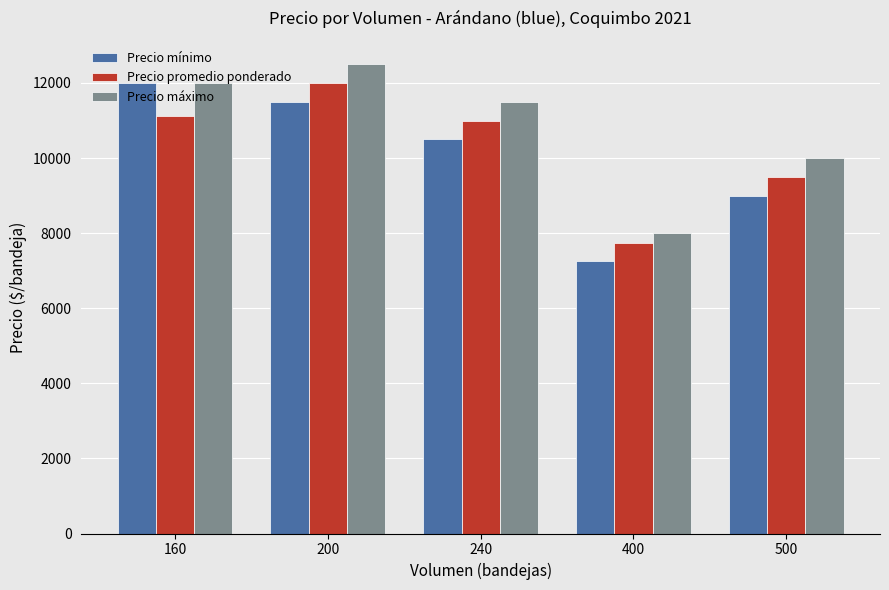

Where does the Precio máximo series first go above 11500?

160